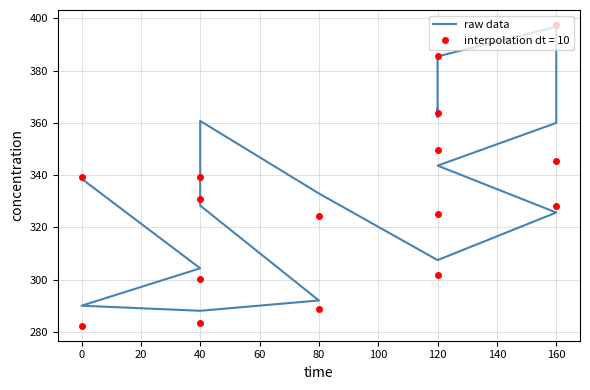

What is the change in value from 40 to 160?

+36.0